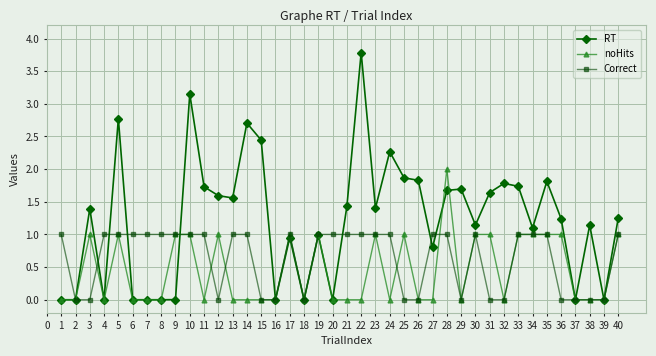

List the series in order of their peak value, lowest first.

Correct, noHits, RT